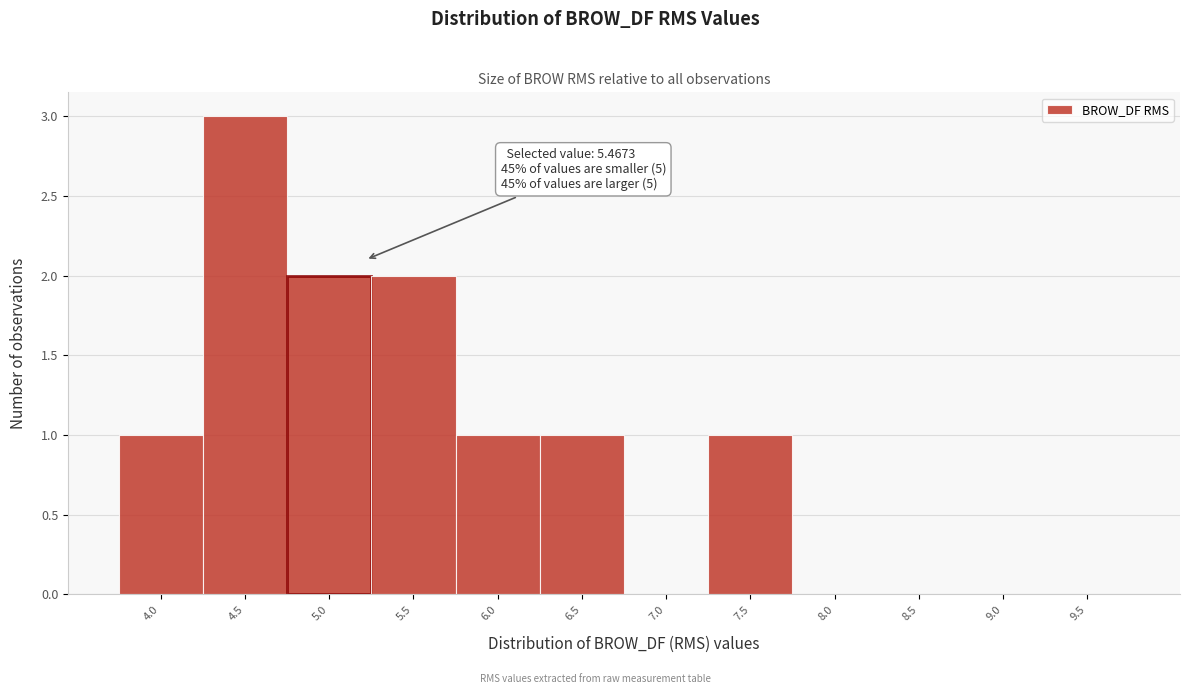

Reading left to right, extract all data points from this chart.

4.0=1	4.5=3	5.0=2	5.5=2	6.0=1	6.5=1	7.0=0	7.5=1	8.0=0	8.5=0	9.0=0	9.5=0